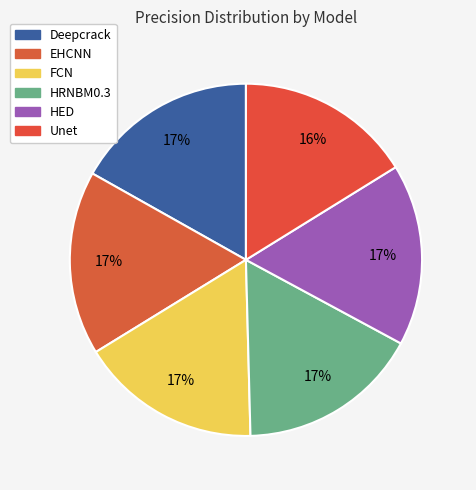

How many slices are in this pie chart?

6